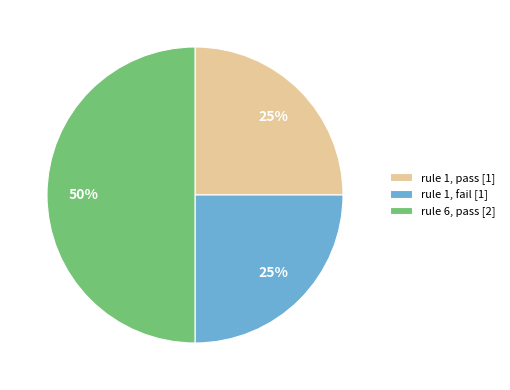

Between rule 6, pass [2] and rule 1, pass [1], which is larger?

rule 6, pass [2]